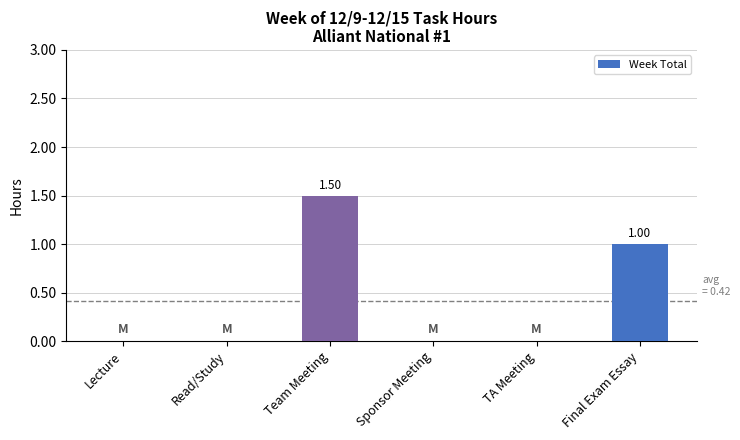

Reading left to right, list all the values displayed in this chart.

Lecture=0.0	Read/Study=0.0	Team Meeting=1.5	Sponsor Meeting=0.0	TA Meeting=0.0	Final Exam Essay=1.0